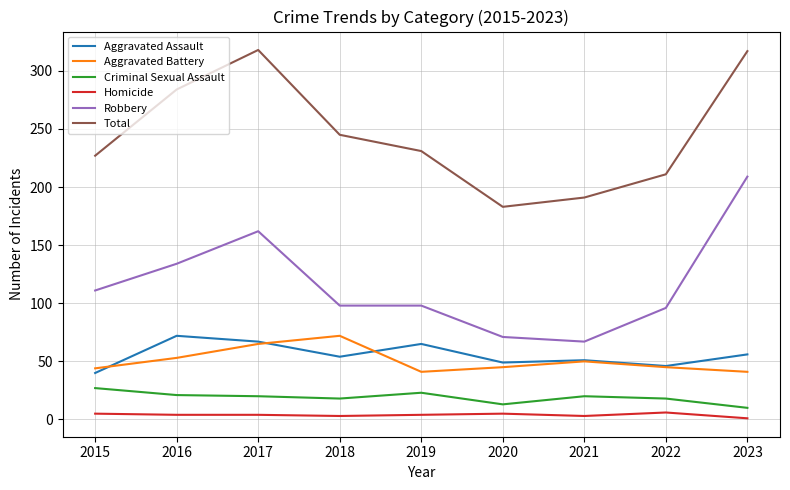

What are all the series names shown in the legend?

Aggravated Assault, Aggravated Battery, Criminal Sexual Assault, Homicide, Robbery, Total